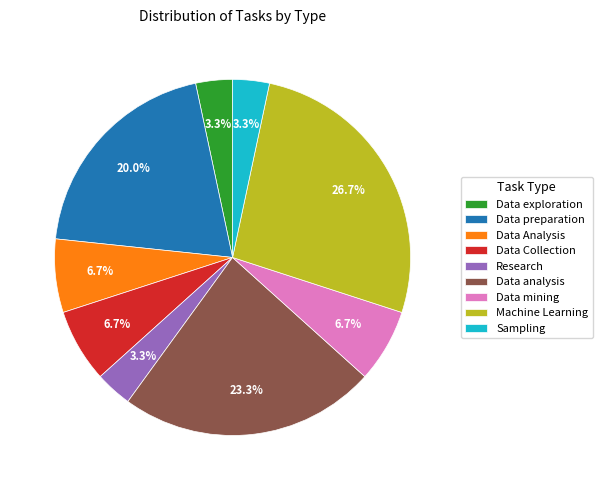

What is the largest slice in the pie chart?

Machine Learning